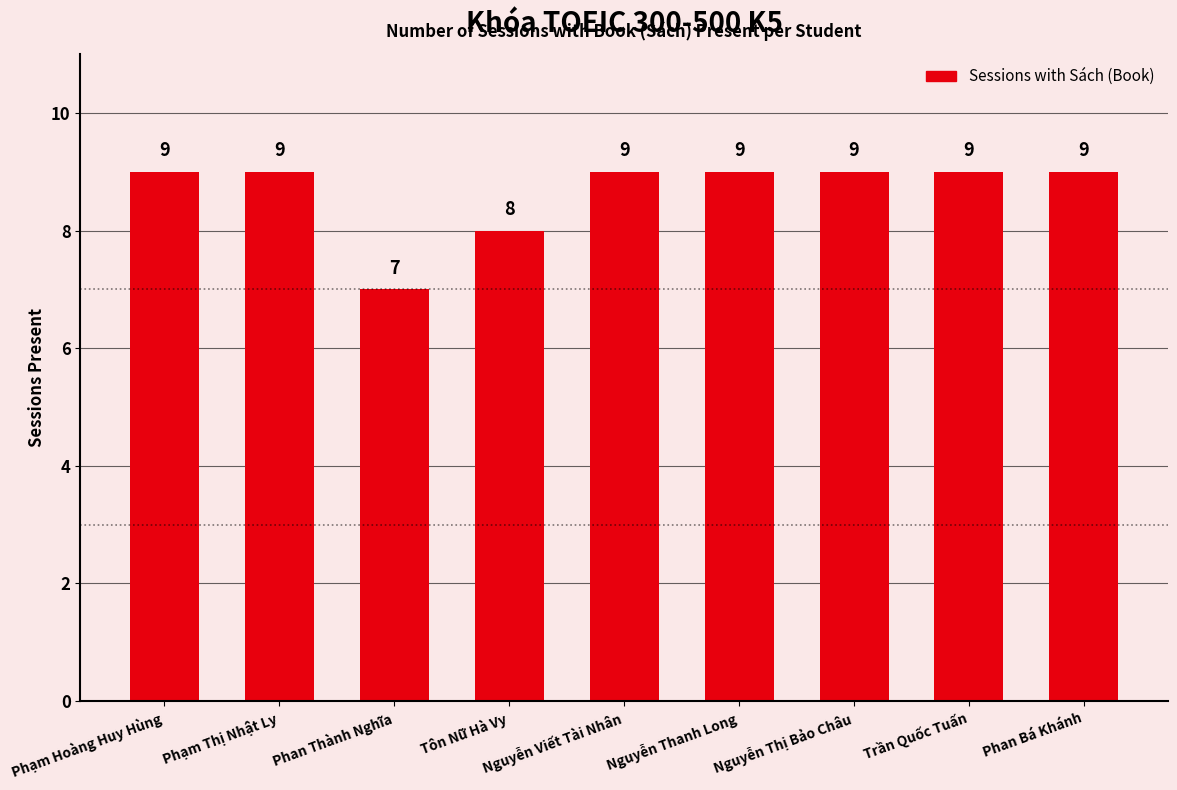

How many series are shown in this chart?

1